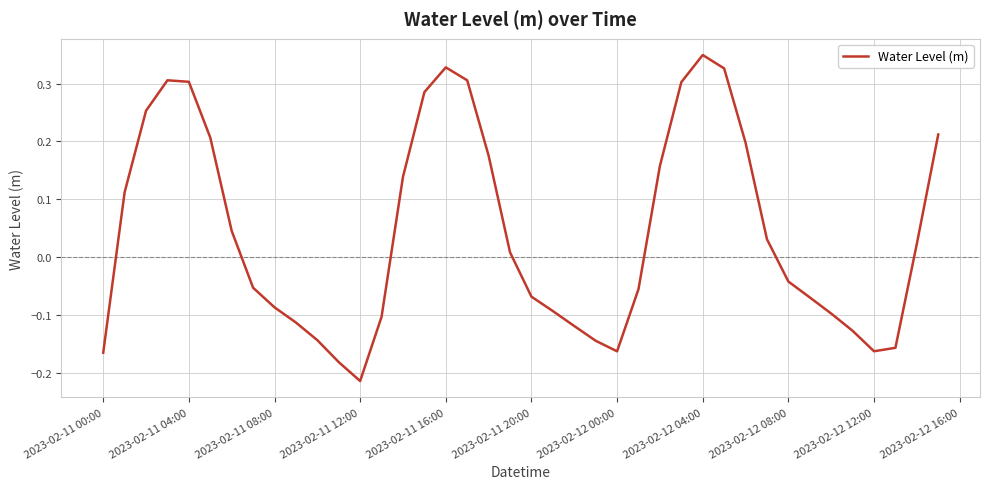

What is the difference between the maximum and minimum values?

0.6